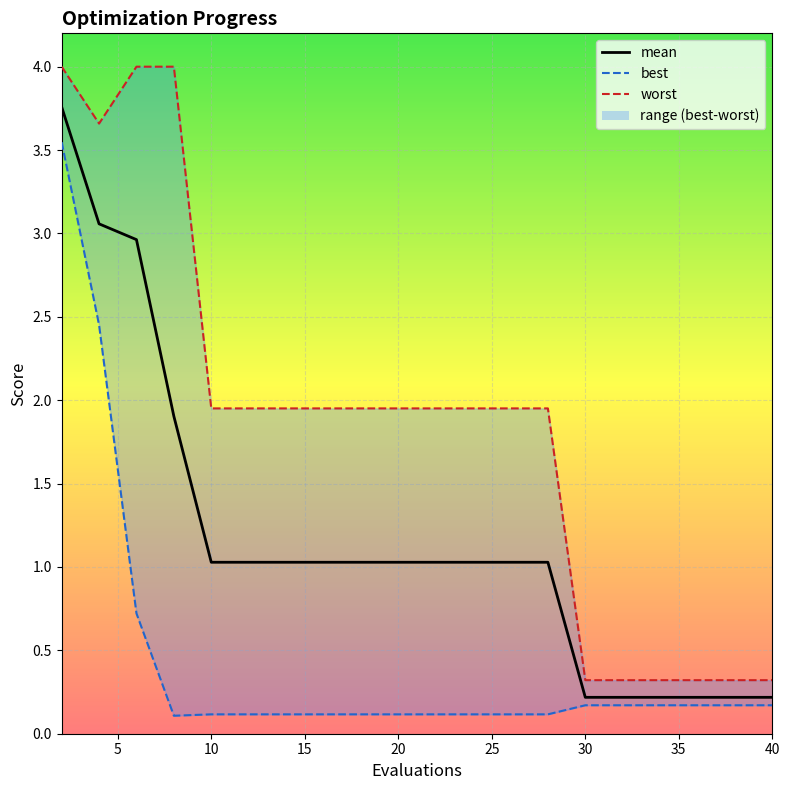

True or false: there are more than 2 points higher than both neighbors.

False